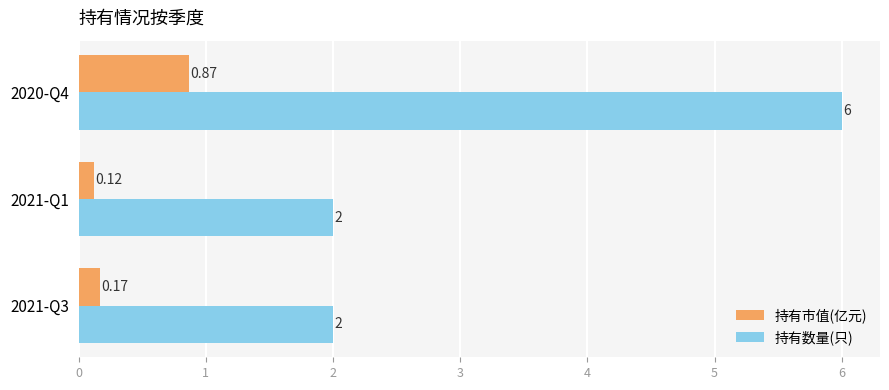

What is the sum of the 持有数量(只) values at 2021-Q3 and 2020-Q4?

8.0